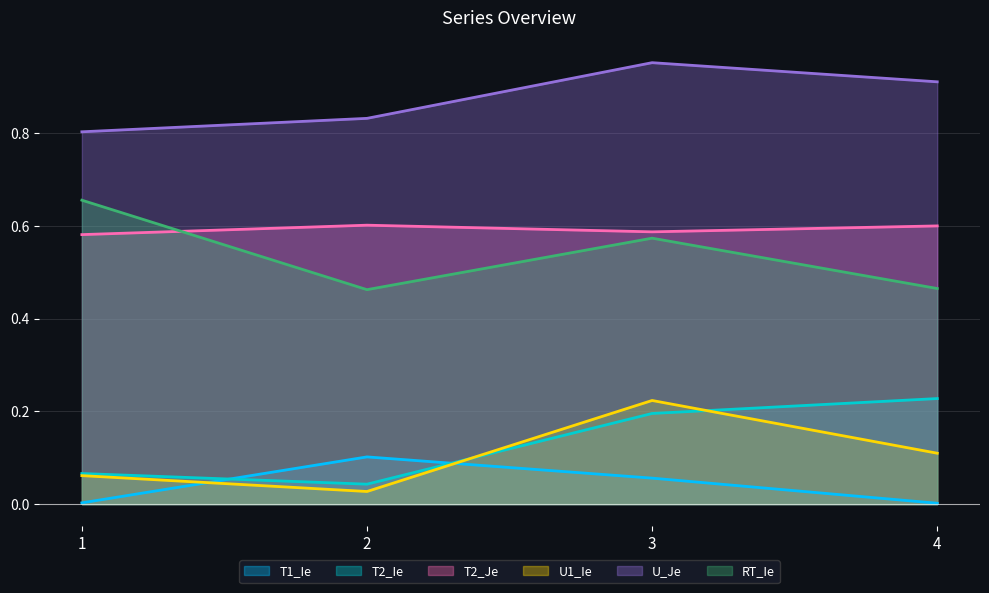

How many distinct data groups are displayed?

6